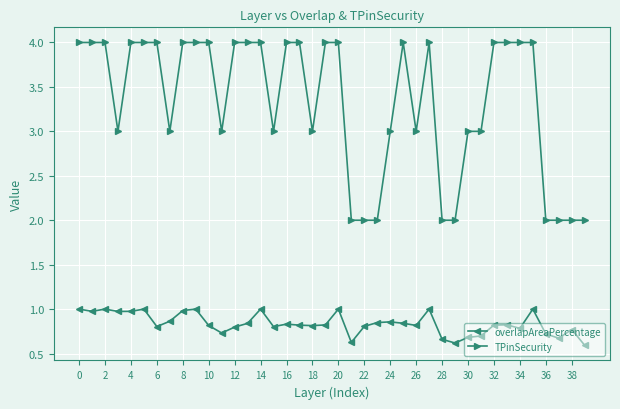

What is the minimum value shown in the chart?

0.6